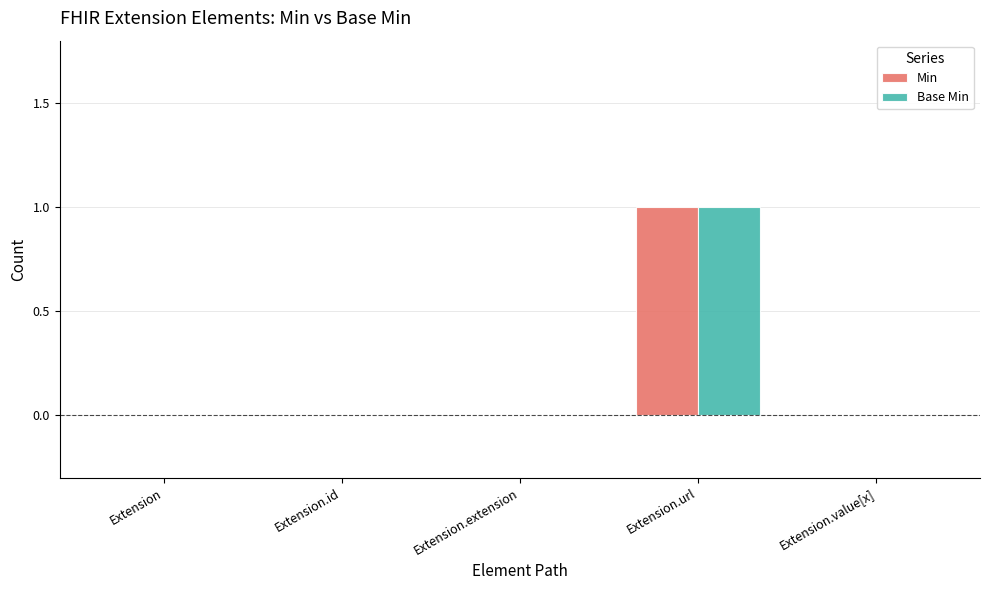

How many Base Min values are between 0 and 1?

5